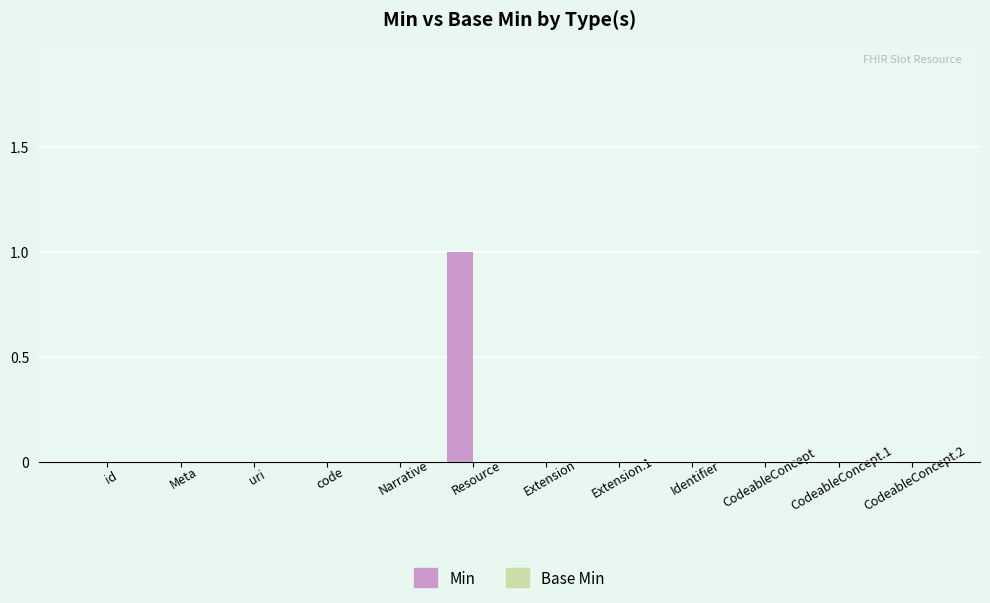

Is it true that the value at Identifier is 0?

True